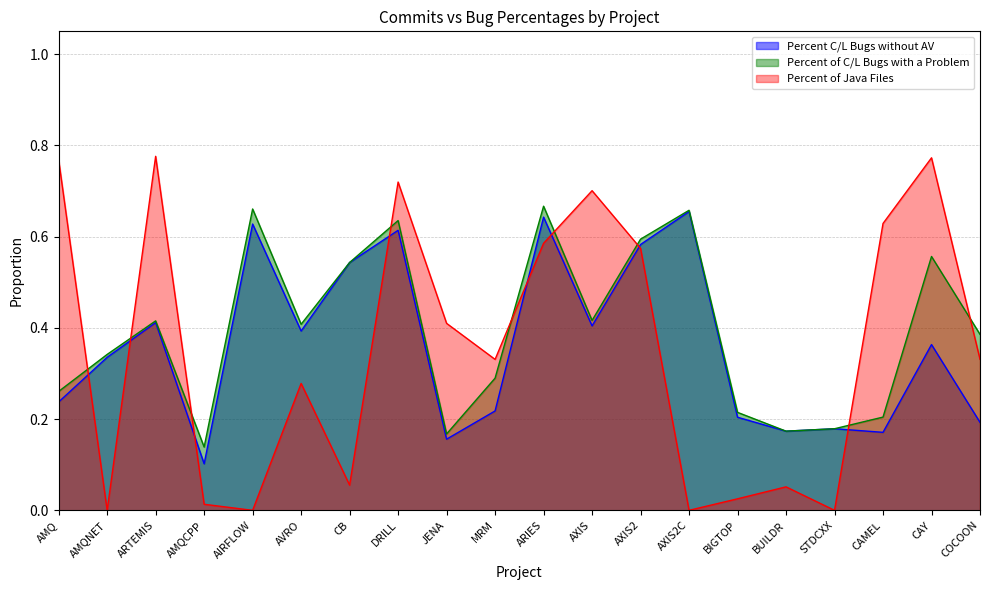

At which category does Percent C/L Bugs without AV reach its first local peak?

ARTEMIS